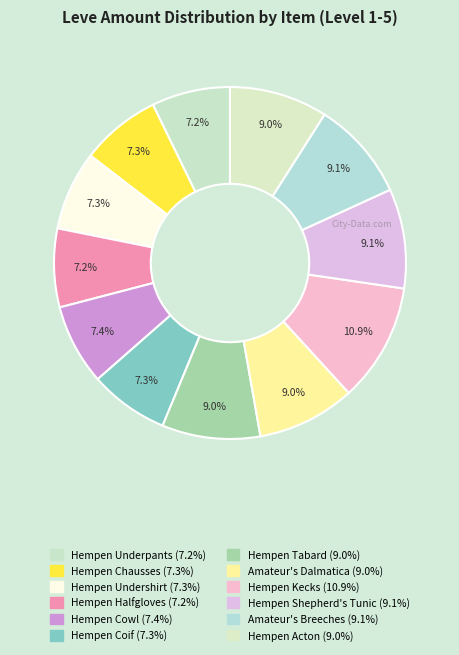

How many segments does this pie chart have?

12